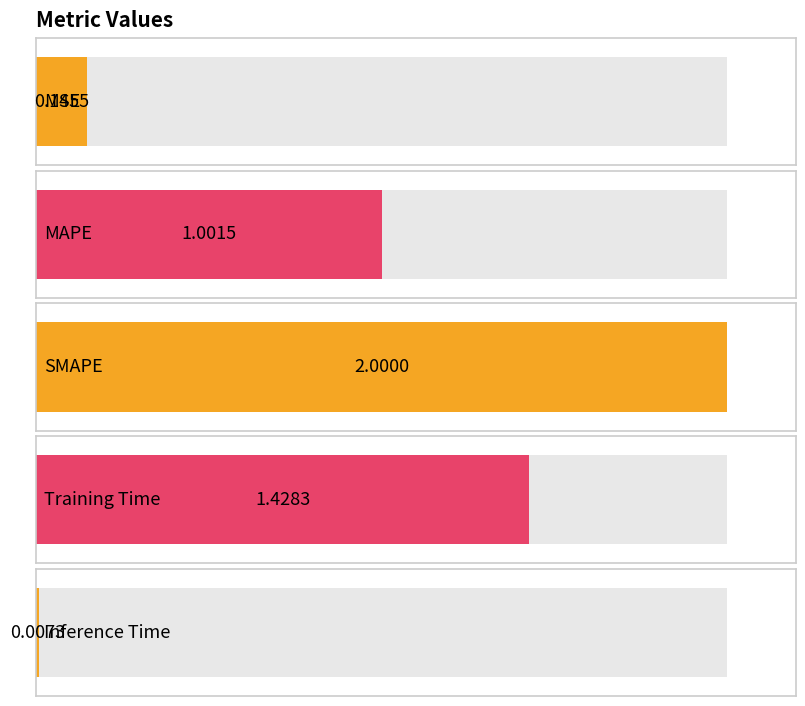

Reading left to right, list all the values displayed in this chart.

0.1	1.0	2.0	1.4	0.0